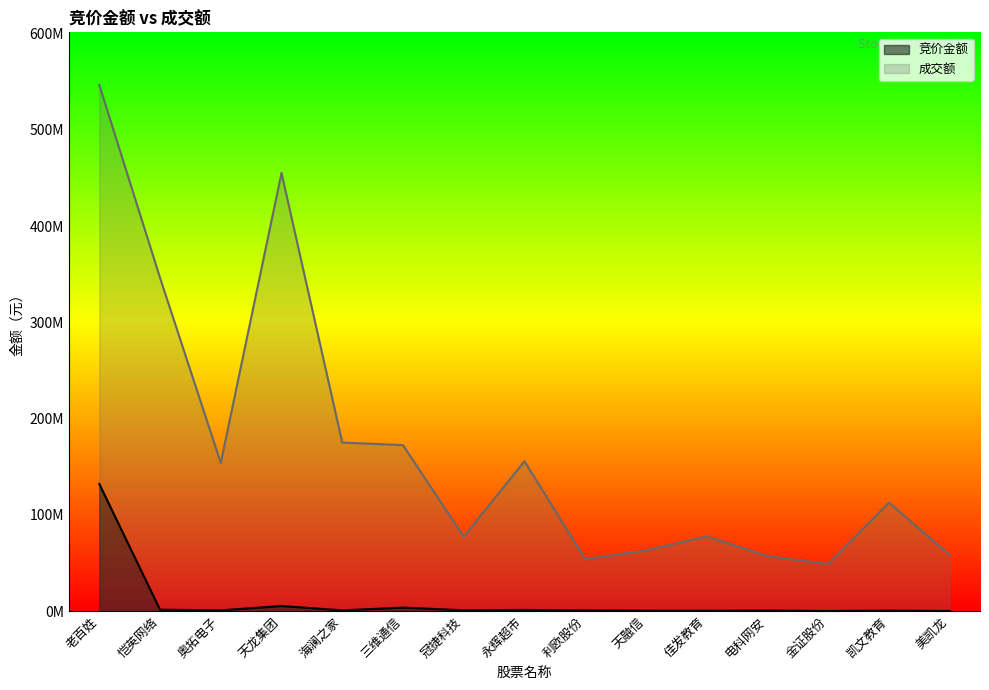

Does the chart have visible grid lines?

No